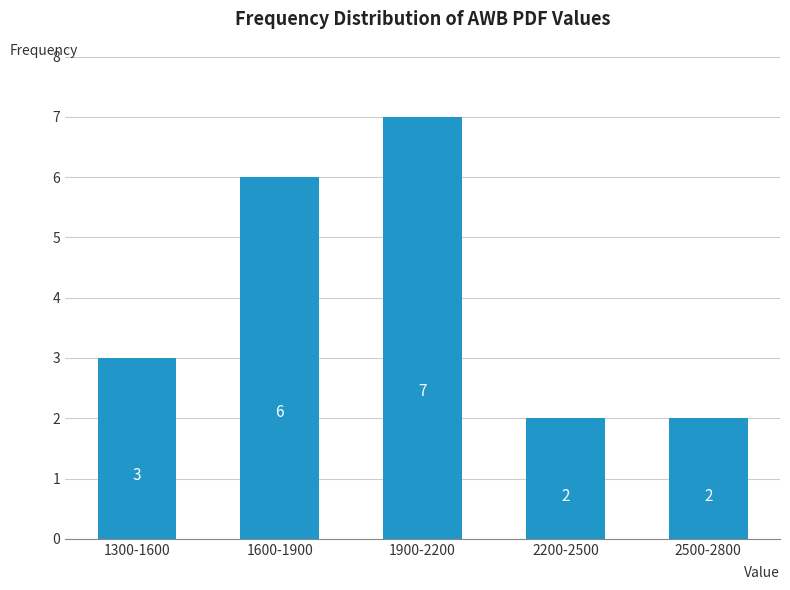

Reading right to left, transcribe all the data shown in this chart.

2	2	7	6	3